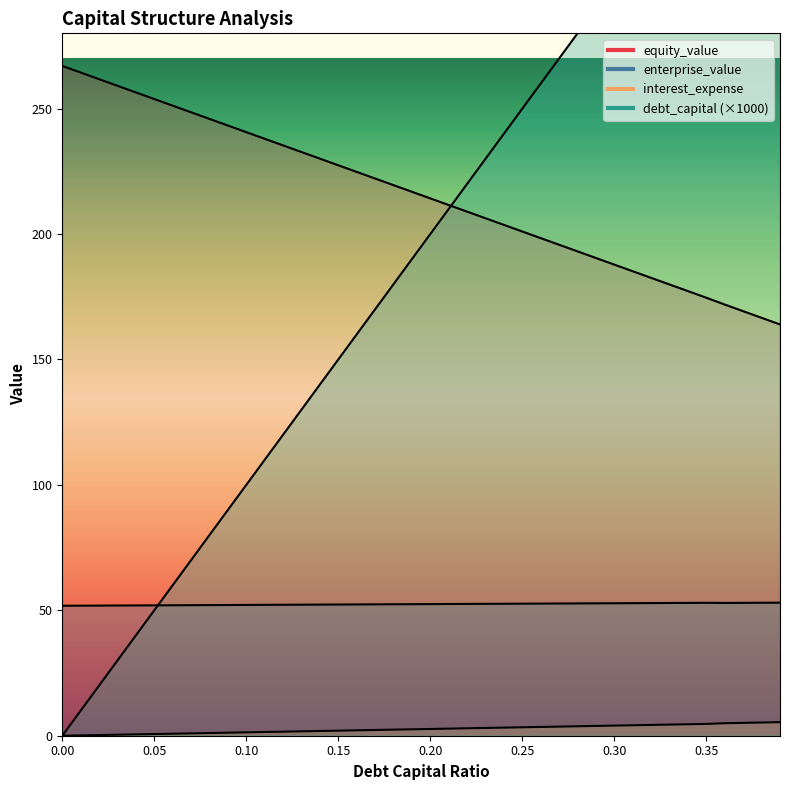

What is the difference between the highest and lowest values at 0.02?

261.5